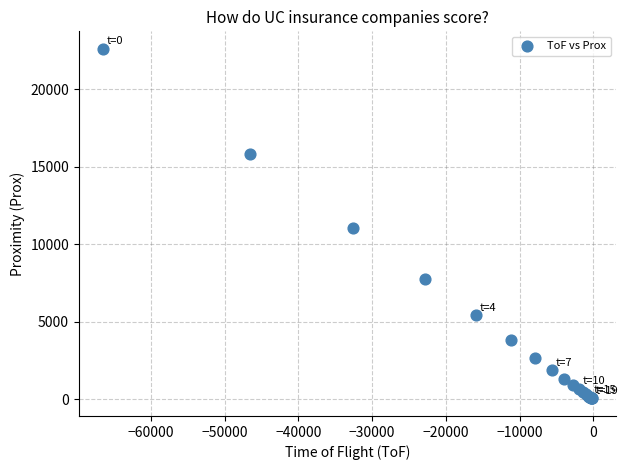

What Y value in the scatter plot is closest to 11328?

11072.9